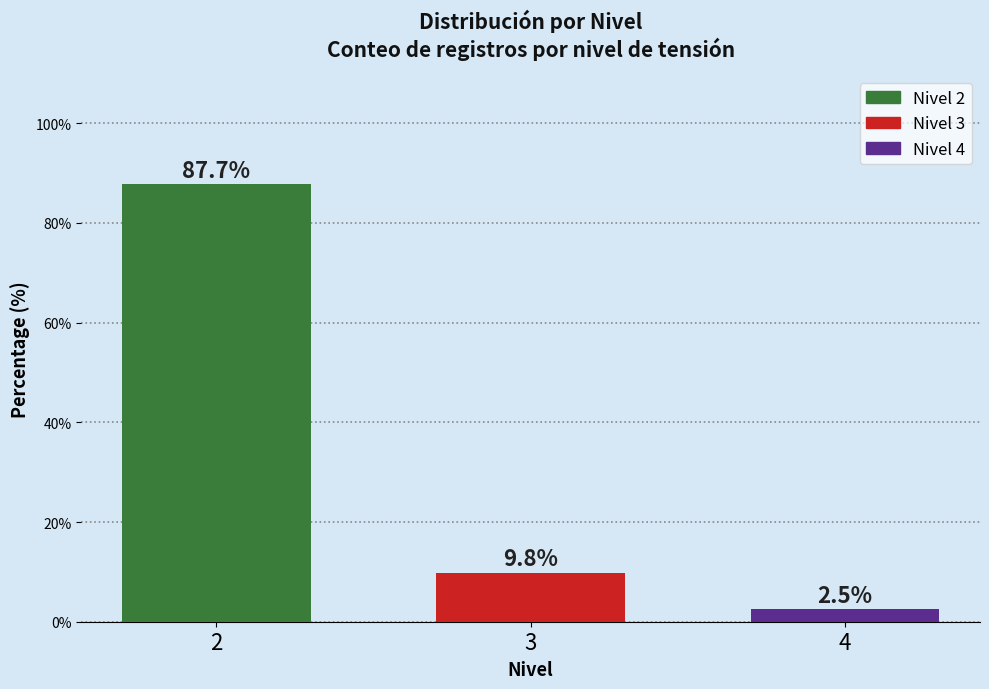

Reading left to right, transcribe all the data shown in this chart.

2=87.7	3=9.8	4=2.5